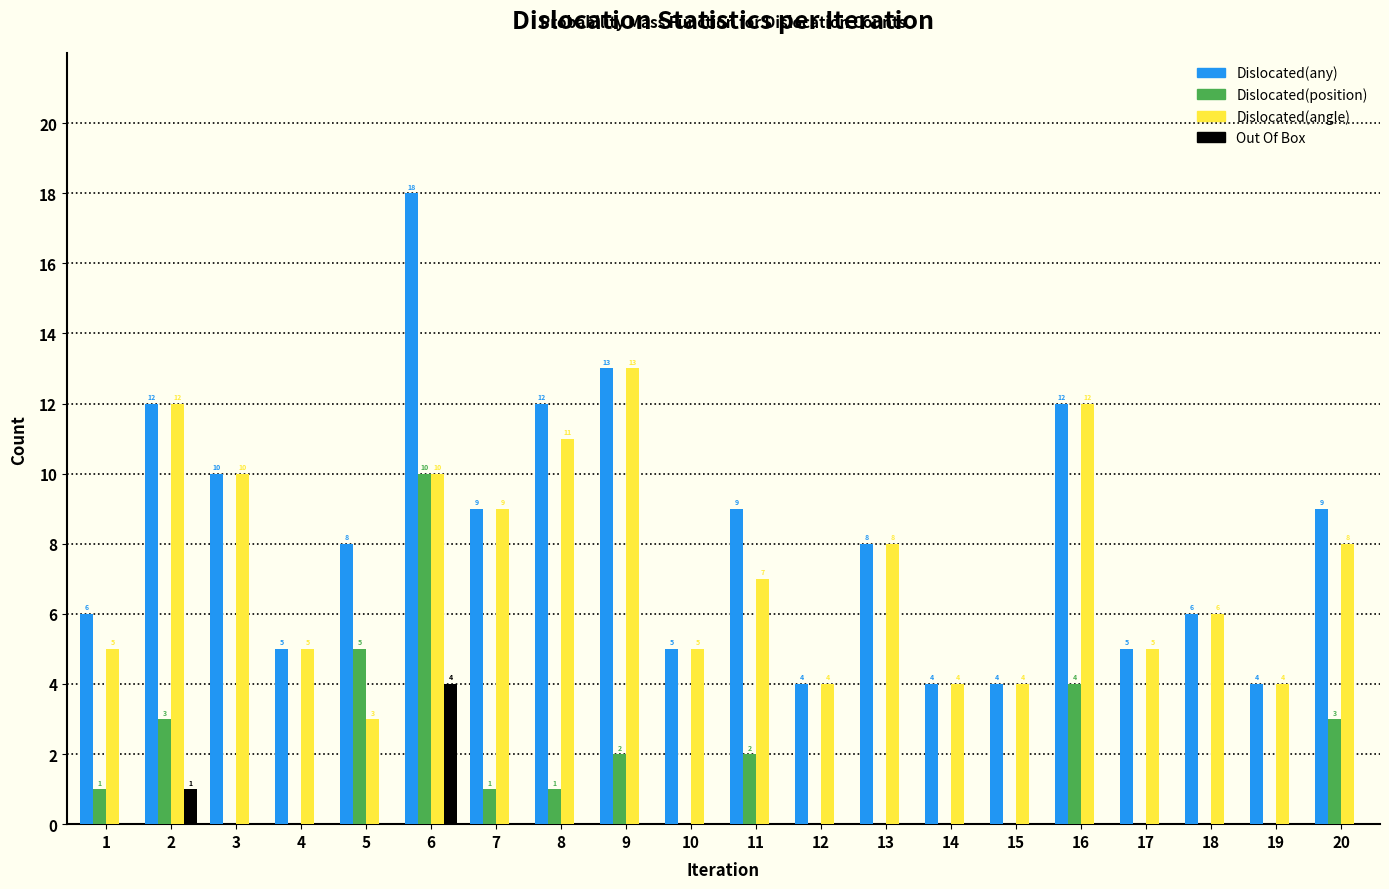

Reading right to left, extract all data points from this chart.

Dislocated(any): 20=9	19=4	18=6	17=5	16=12	15=4	14=4	13=8	12=4	11=9	10=5	9=13	8=12	7=9	6=18	5=8	4=5	3=10	2=12	1=6
Dislocated(position): 20=3	19=0	18=0	17=0	16=4	15=0	14=0	13=0	12=0	11=2	10=0	9=2	8=1	7=1	6=10	5=5	4=0	3=0	2=3	1=1
Dislocated(angle): 20=8	19=4	18=6	17=5	16=12	15=4	14=4	13=8	12=4	11=7	10=5	9=13	8=11	7=9	6=10	5=3	4=5	3=10	2=12	1=5
Out Of Box: 20=0	19=0	18=0	17=0	16=0	15=0	14=0	13=0	12=0	11=0	10=0	9=0	8=0	7=0	6=4	5=0	4=0	3=0	2=1	1=0